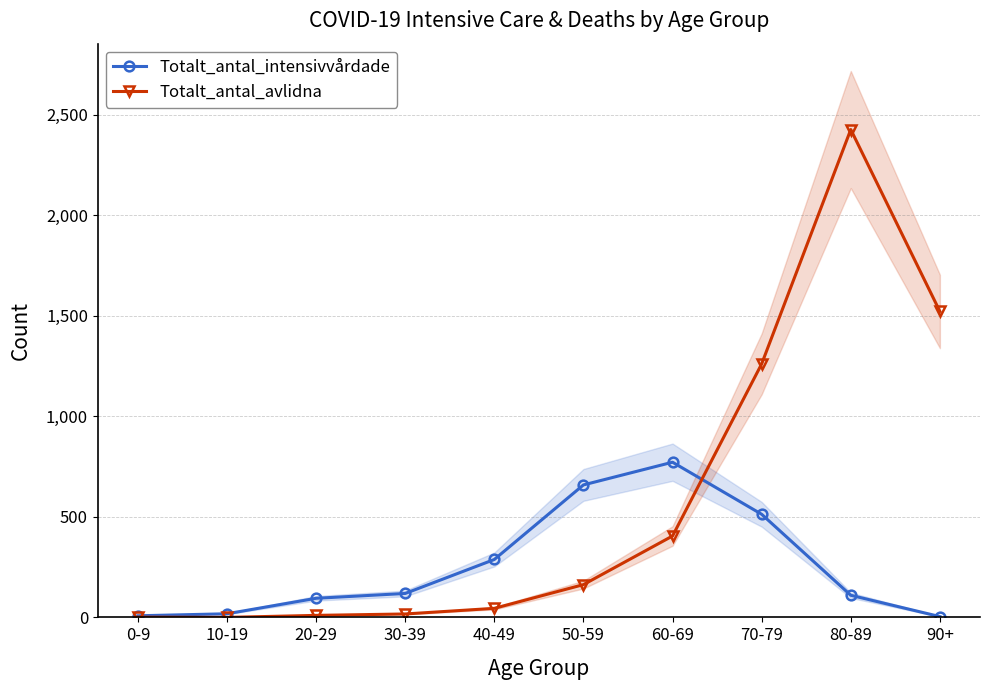

Reading right to left, extract all data points from this chart.

Totalt_antal_intensivvårdade: 4	110	513	772	659	288	119	95	18	8
Totalt_antal_avlidna: 1522	2427	1261	405	163	45	17	10	0	1